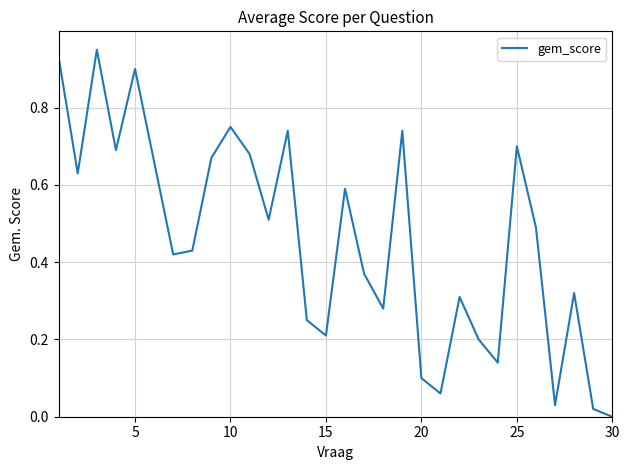

How many positive values are there?

29